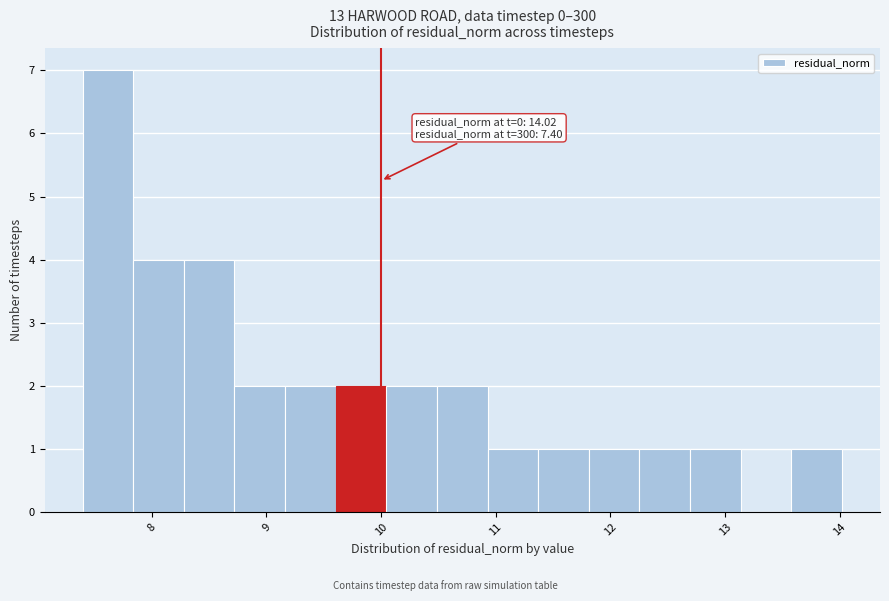

Over which range of the x-axis is the bar tallest?

7.4 to 7.8